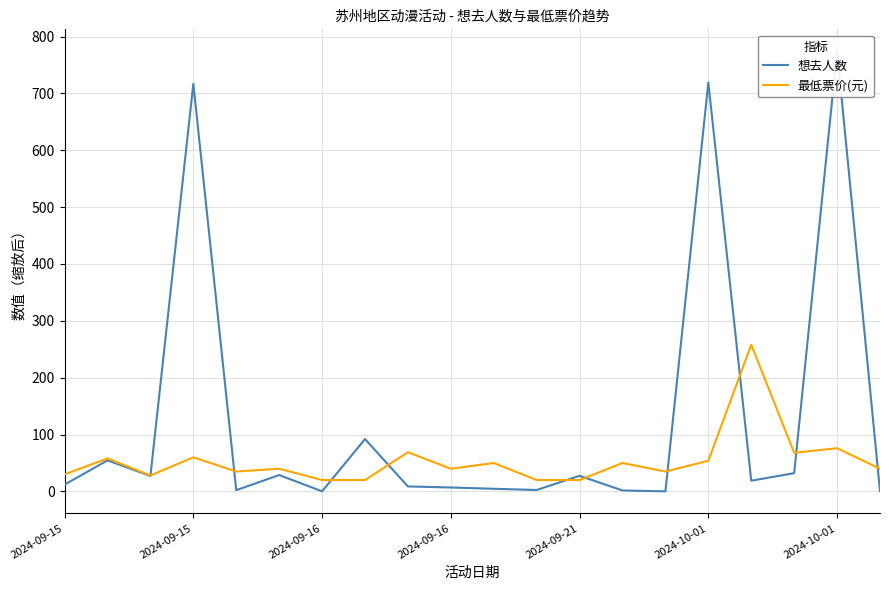

Count the number of data series in this chart.

2